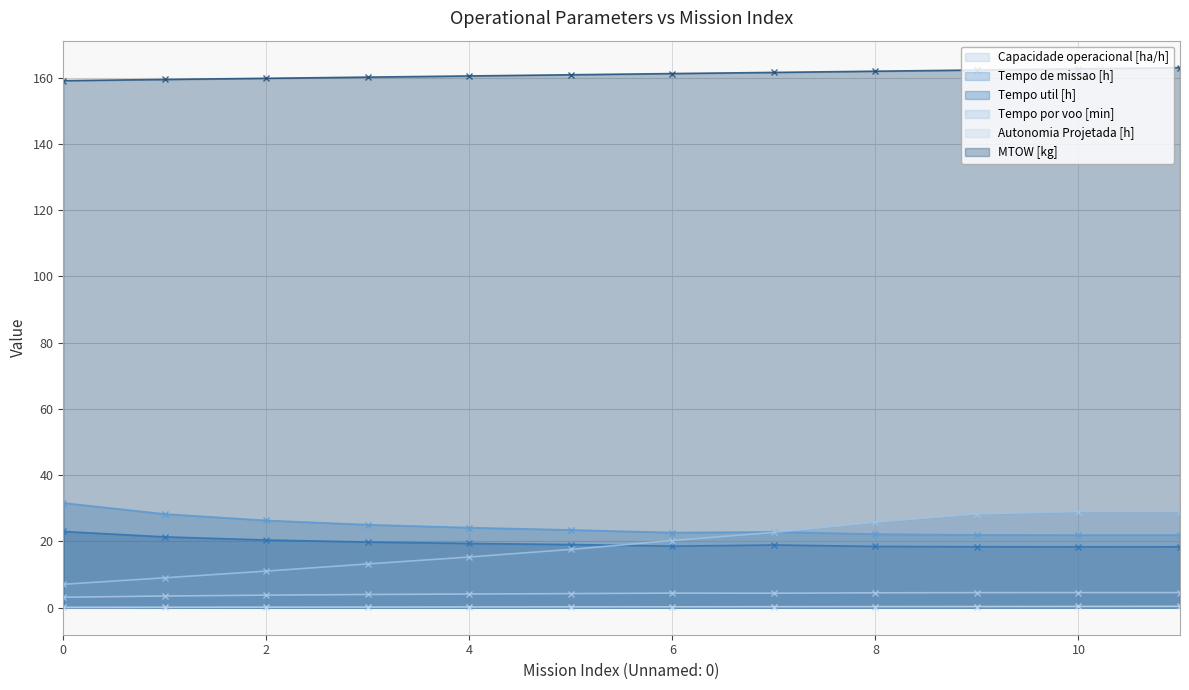

At which label does Capacidade operacional [ha/h] first exceed 4?

4